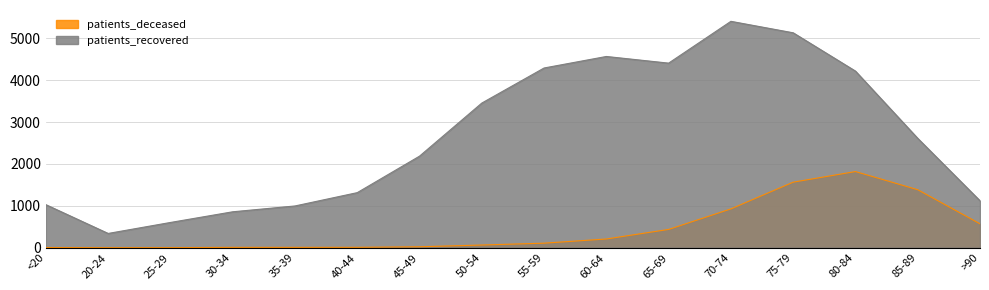

Rank the categories by patients_deceased value from highest to lowest.

80-84, 75-79, 85-89, 70-74, >90, 65-69, 60-64, 55-59, 50-54, 45-49, 40-44, 30-34, 35-39, <20, 25-29, 20-24